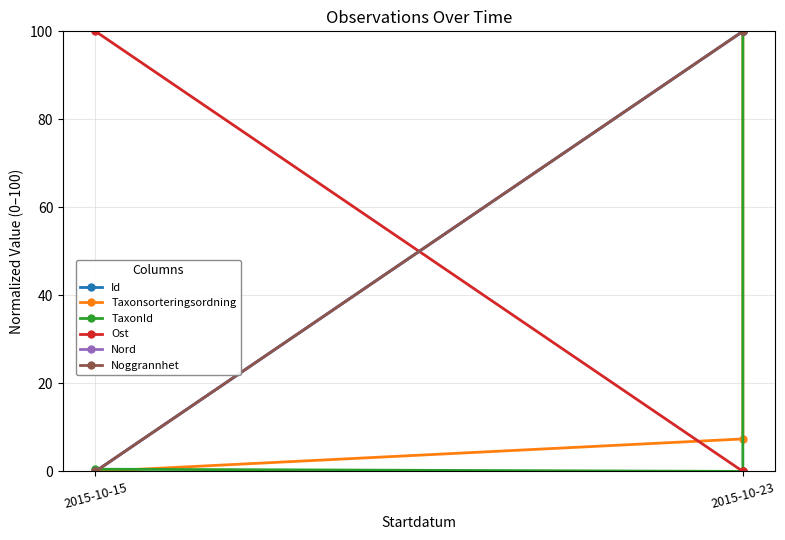

Which has a higher value, 2015-10-23 or 2015-10-15?

2015-10-23